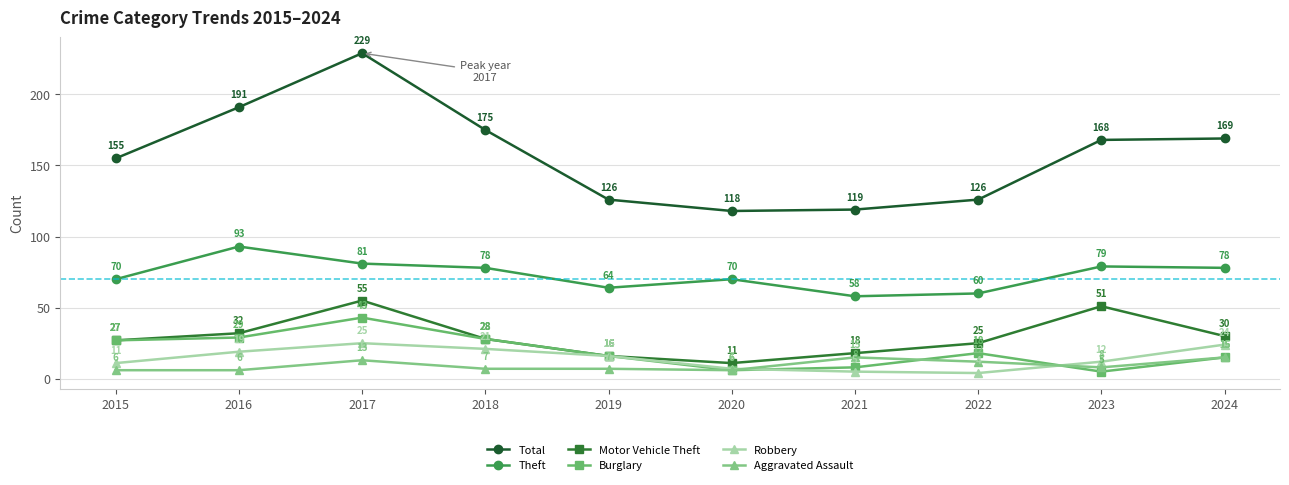

True or false: Theft has a value of 78 at 2018.

True